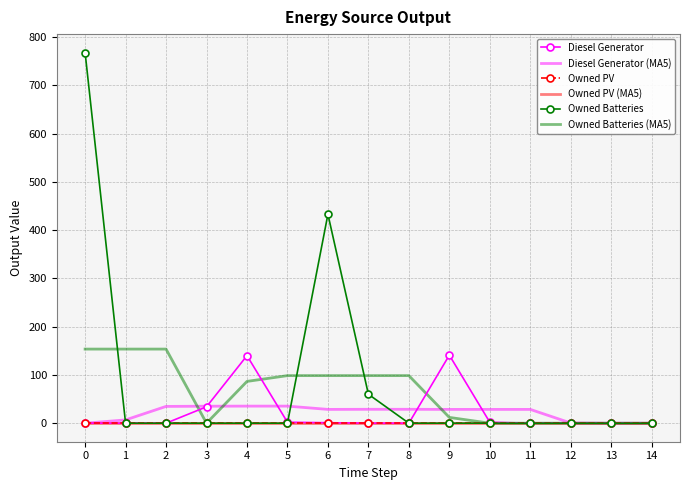

Which series has the largest total across all categories?

Owned Batteries